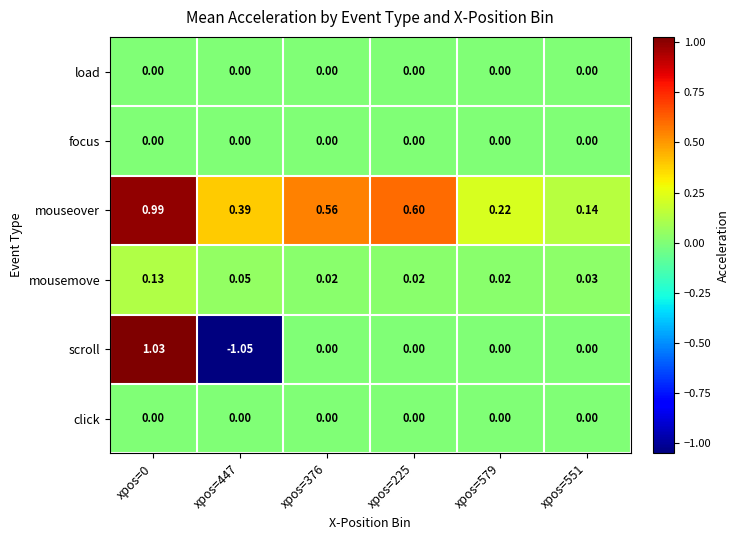

Which series changed the most between xpos=447 and xpos=551?

scroll